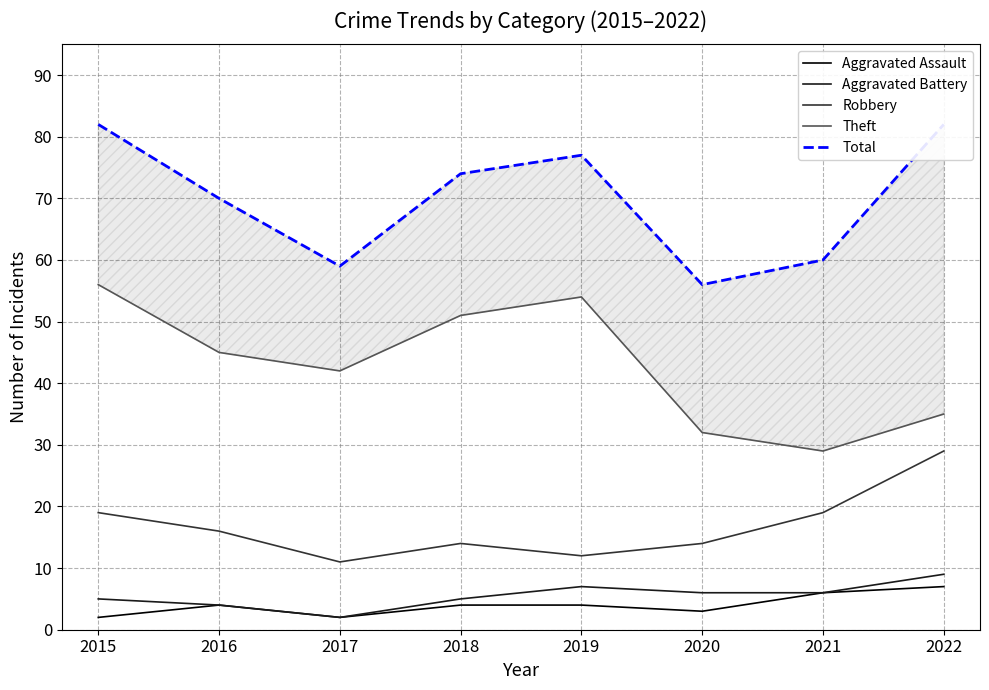

What is the difference between the highest and lowest values at 2016?

66